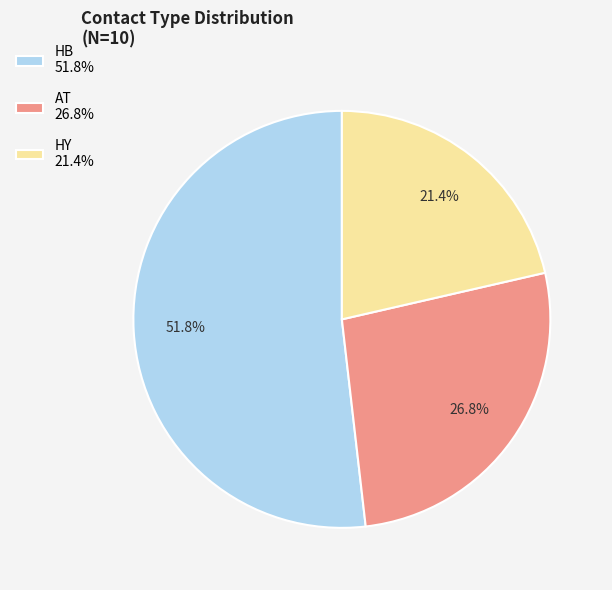

Which has a higher value, HB 51.8% or HY 21.4%?

HB 51.8%